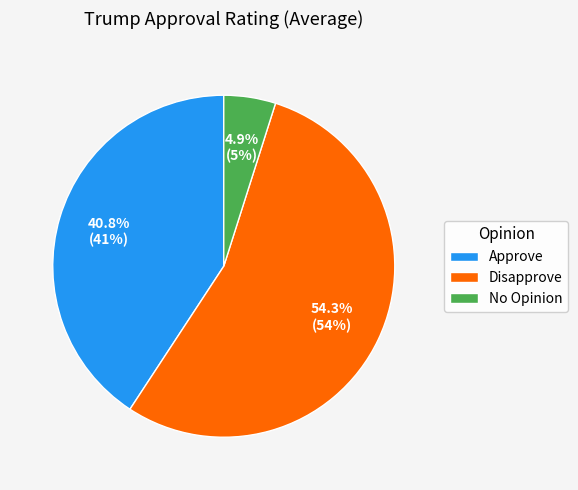

Which slice represents more than half of the pie?

Disapprove